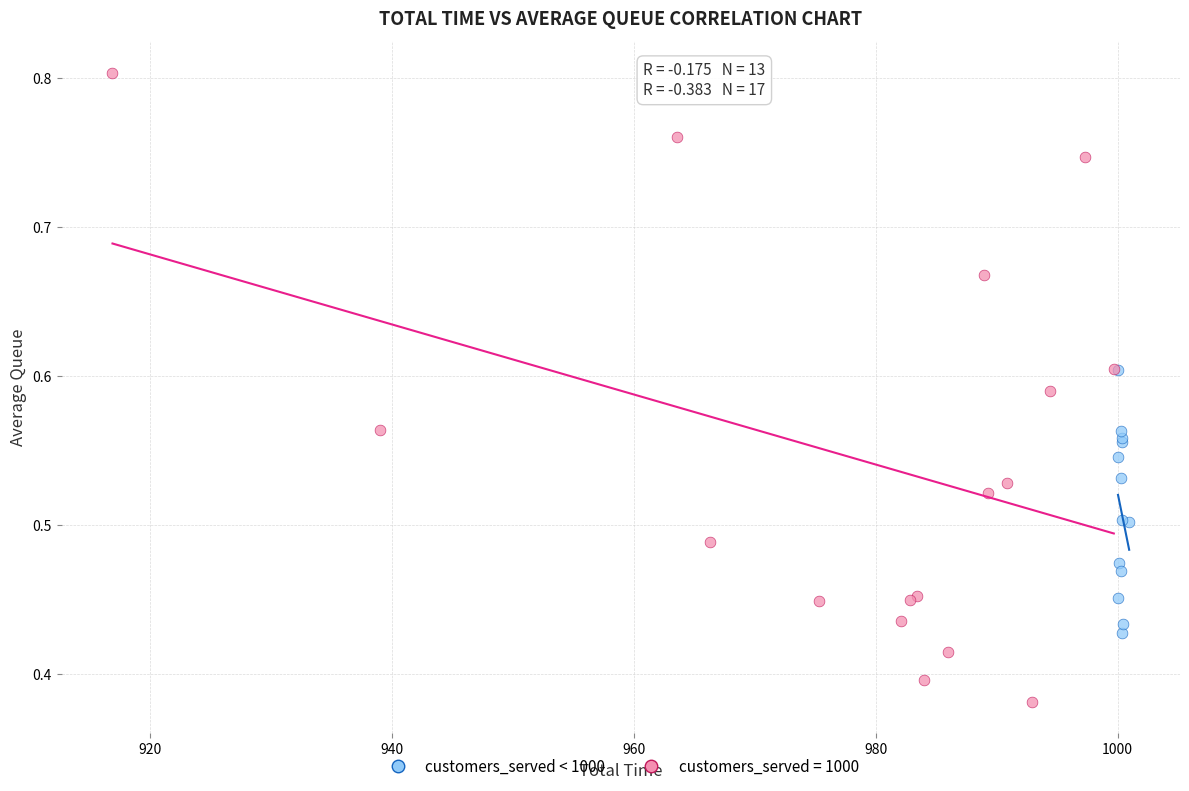

Which series reaches the maximum Y coordinate?

customers_served = 1000